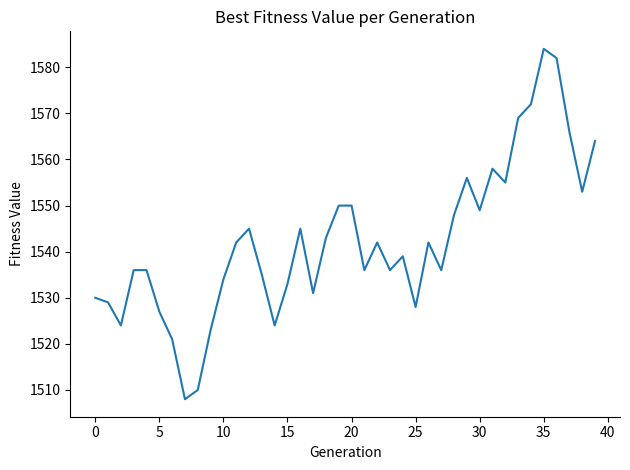

What is the maximum value shown in the chart?

1584